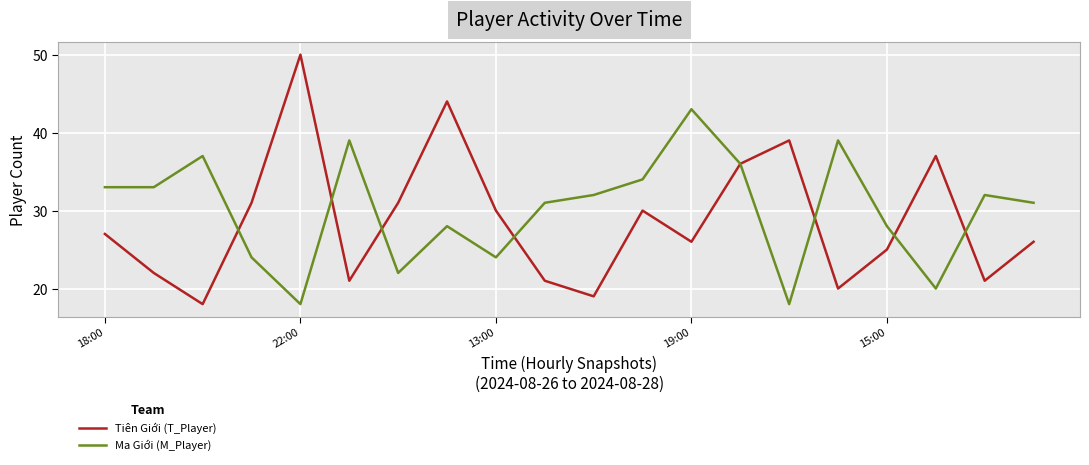

How many lines are shown in the chart?

2